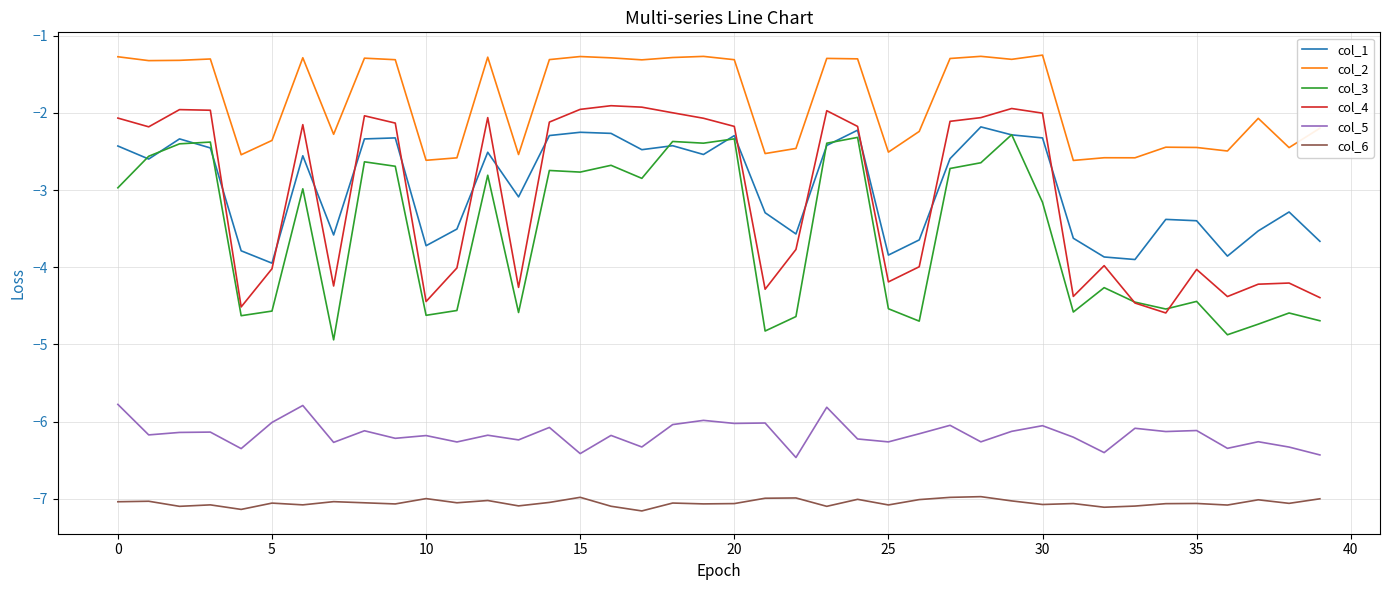

What is the minimum value shown in the chart?

-7.2